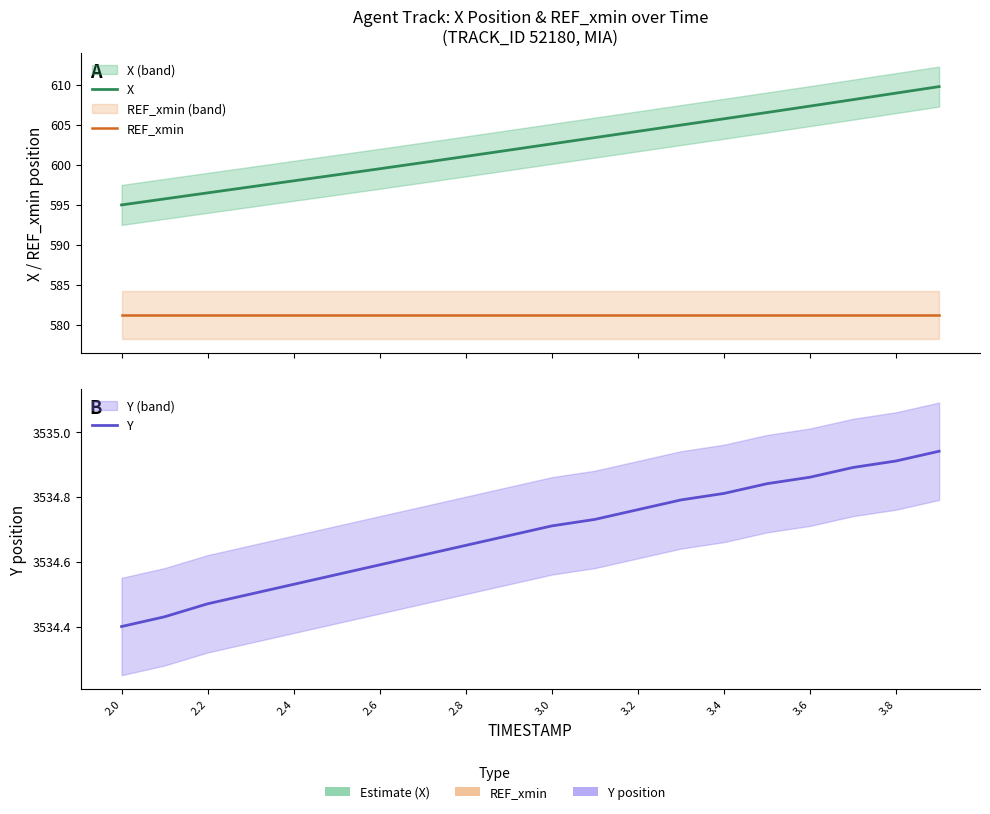

True or false: REF_xmin and X cross at least once.

False